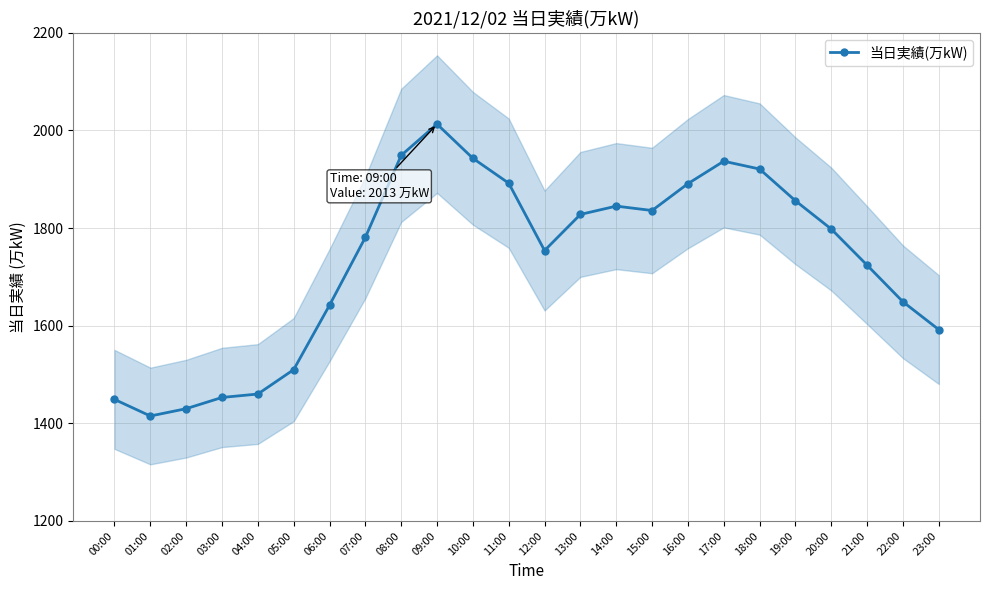

Is it true that the value at 16:00 is 1891?

True